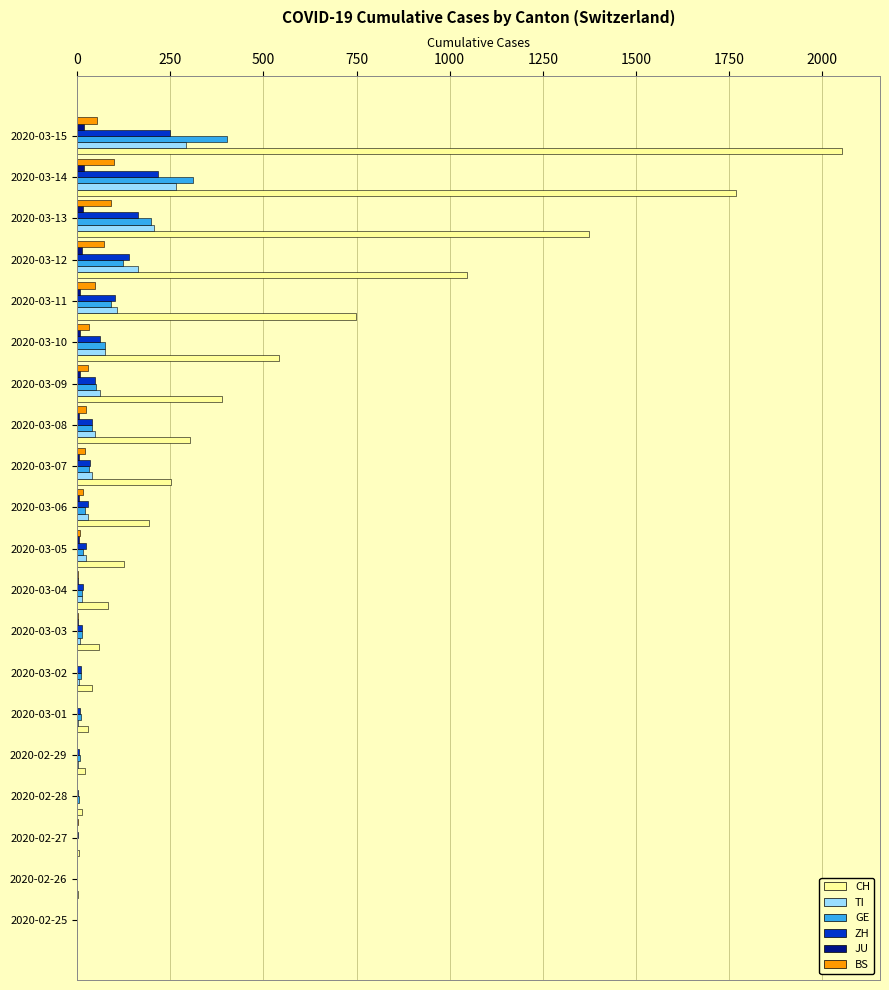

Is the value of BS at 2020-03-04 greater than the value of ZH at 2020-03-14?

No